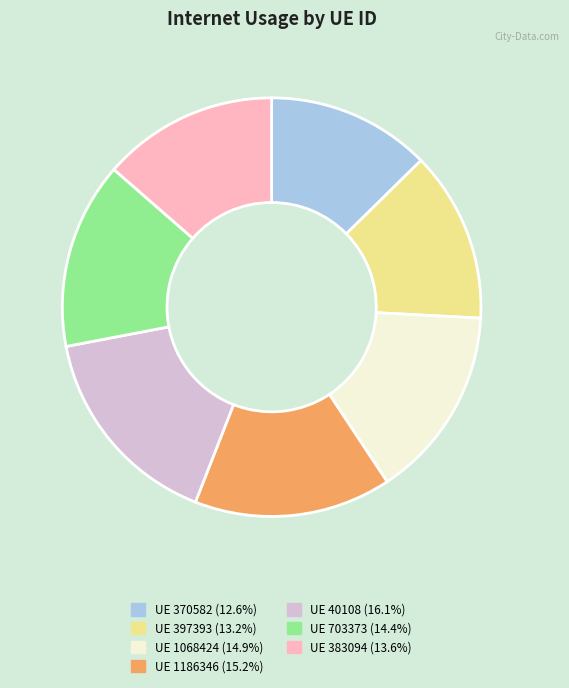

Is there a majority slice in this chart?

No